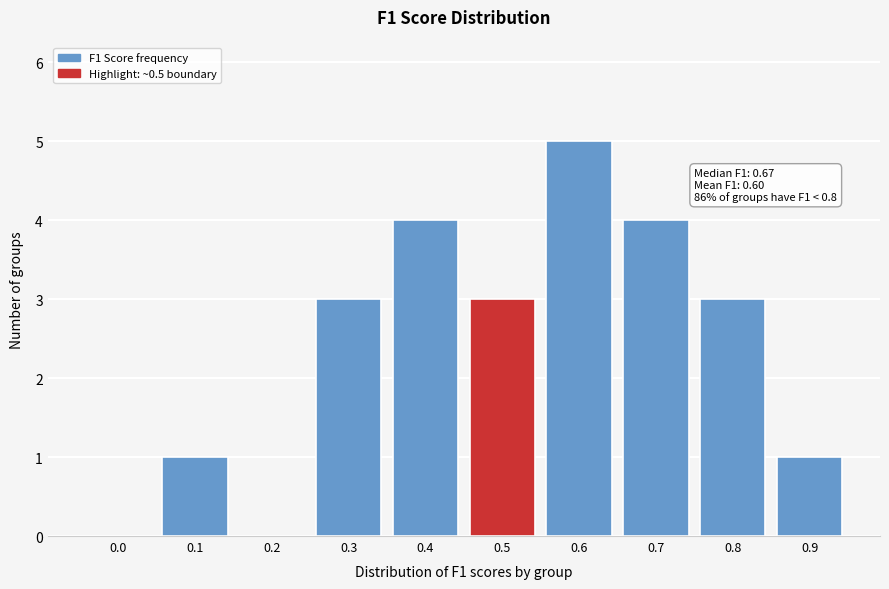

Reading left to right, transcribe all the data shown in this chart.

0.0=0	0.1=1	0.2=0	0.3=3	0.4=4	0.5=3	0.6=5	0.7=4	0.8=3	0.9=1